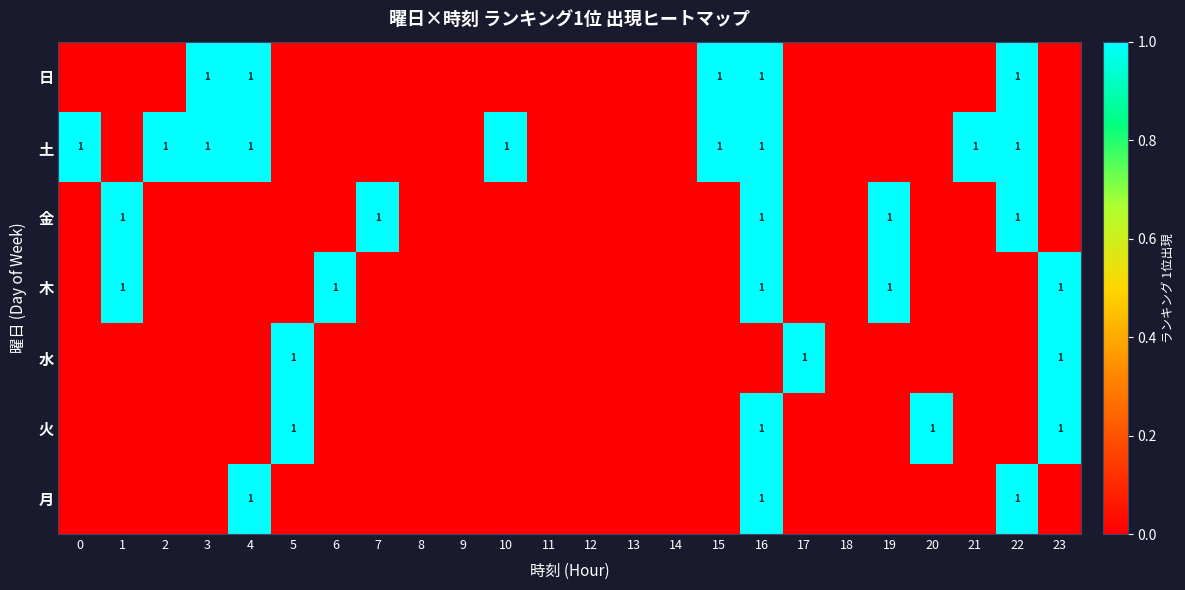

The value of 日 at 16 is 1. True or false?

True